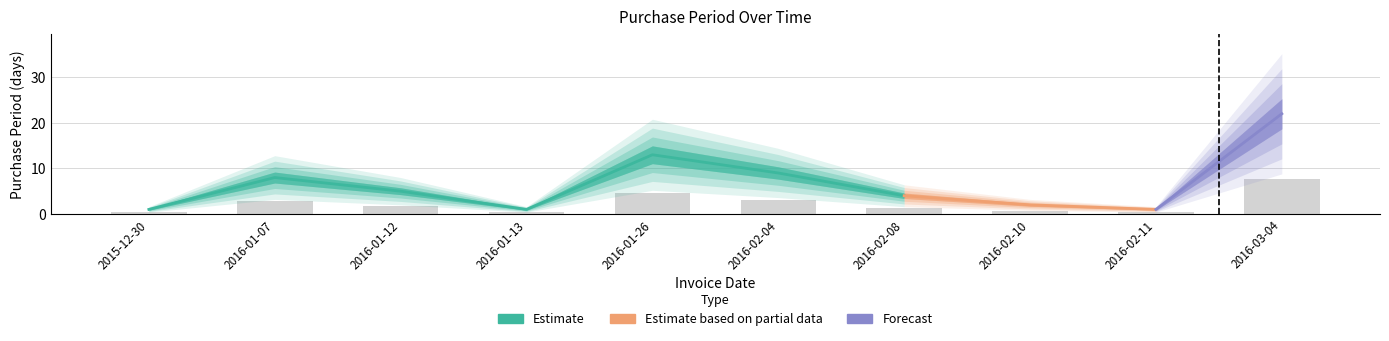

The value at 2016-02-08 is 2.3. True or false?

False